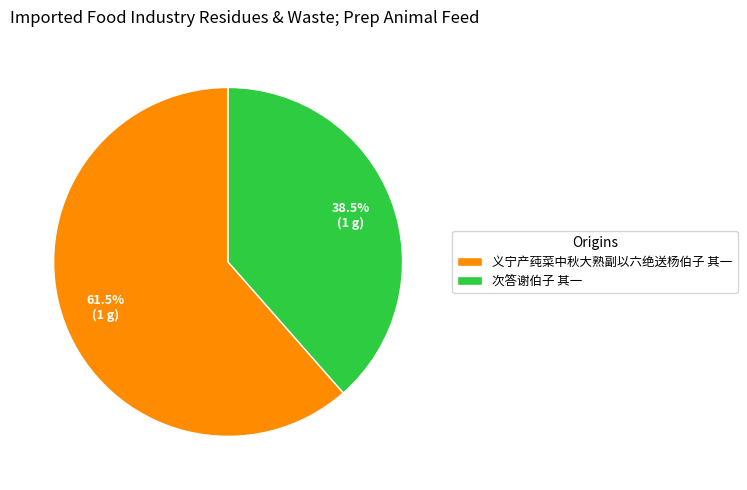

Which category has the smallest portion of the pie?

次答谢伯子 其一